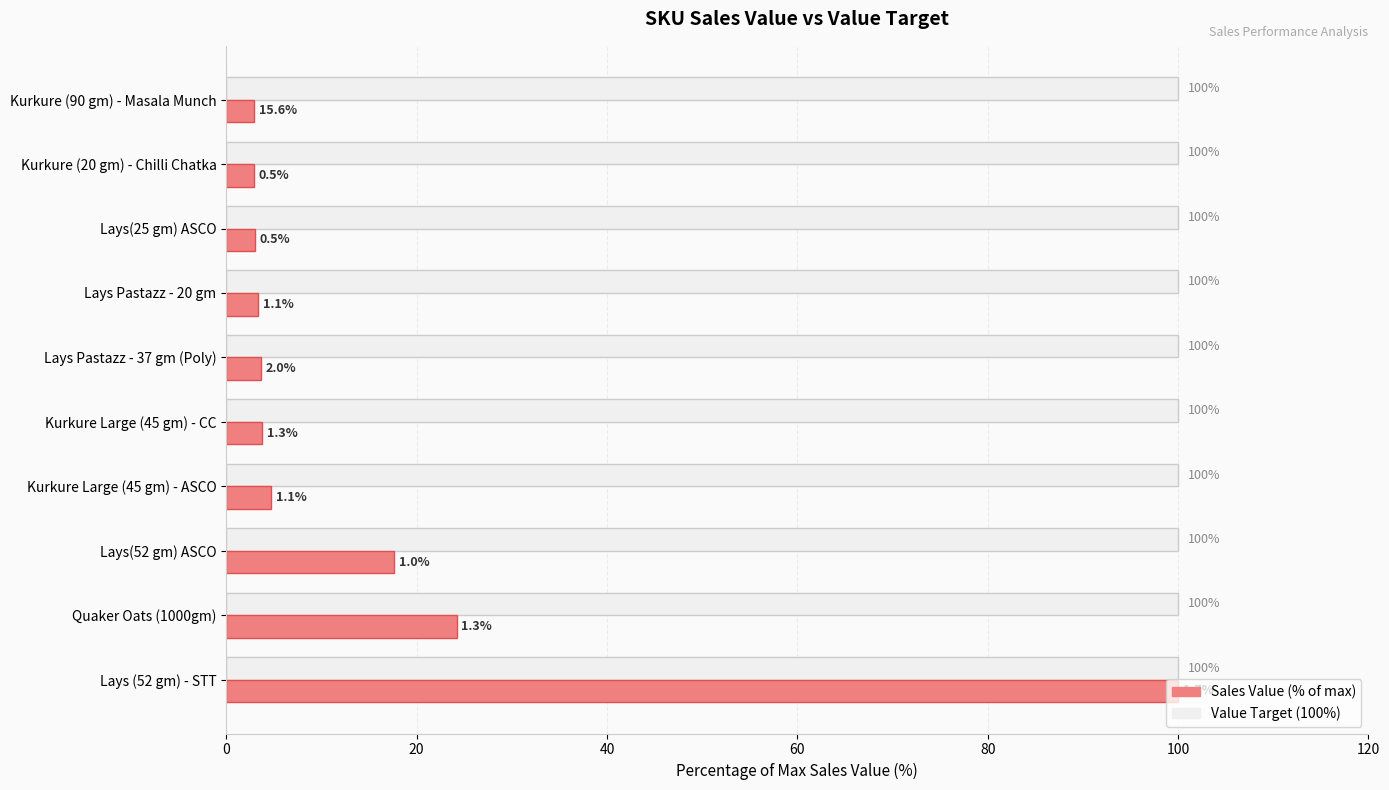

What is the smallest value displayed?

2.9